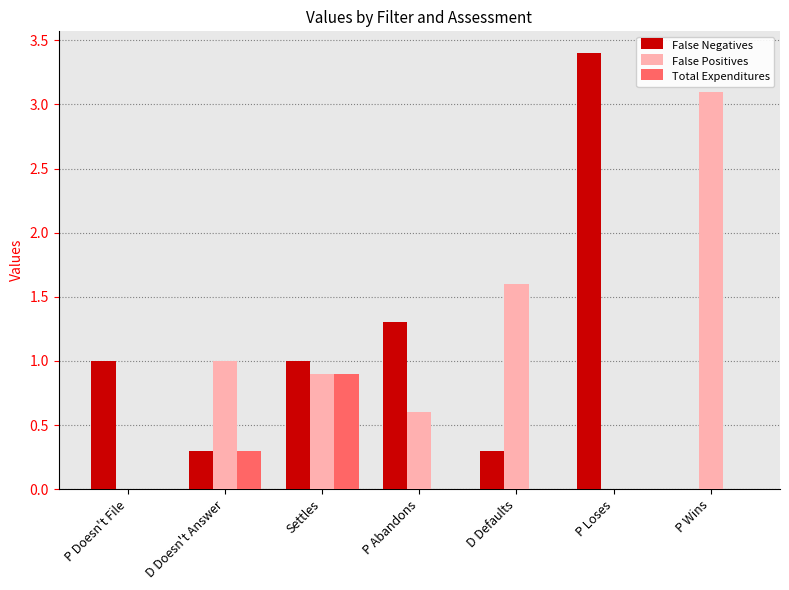

At which label does Total Expenditures reach its peak?

Settles